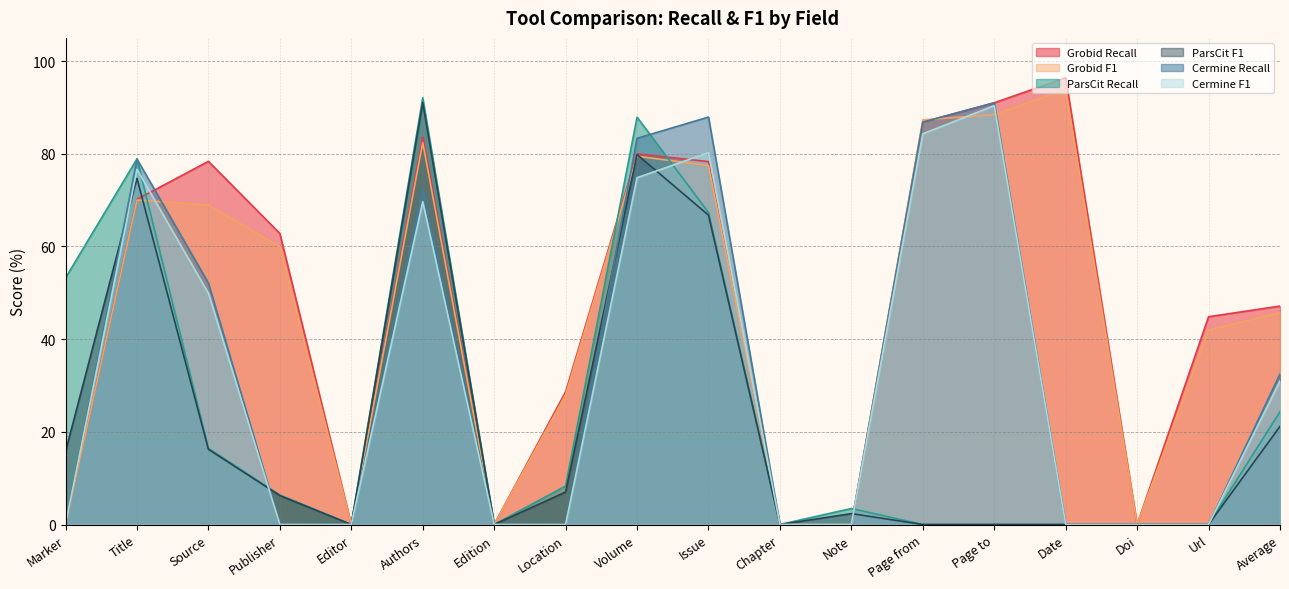

The value of ParsCit F1 at Edition is 27.9. True or false?

False